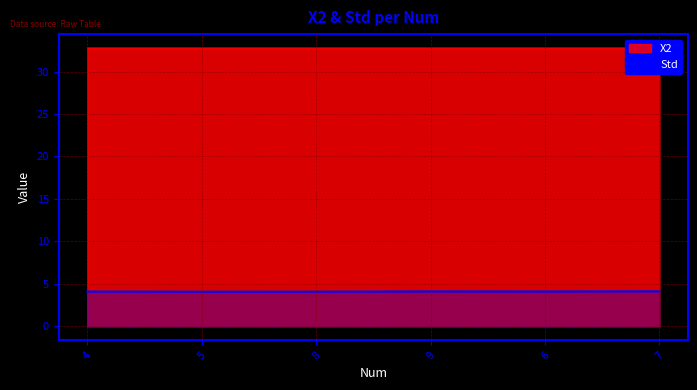

What is the highest value of the Std series?

4.1